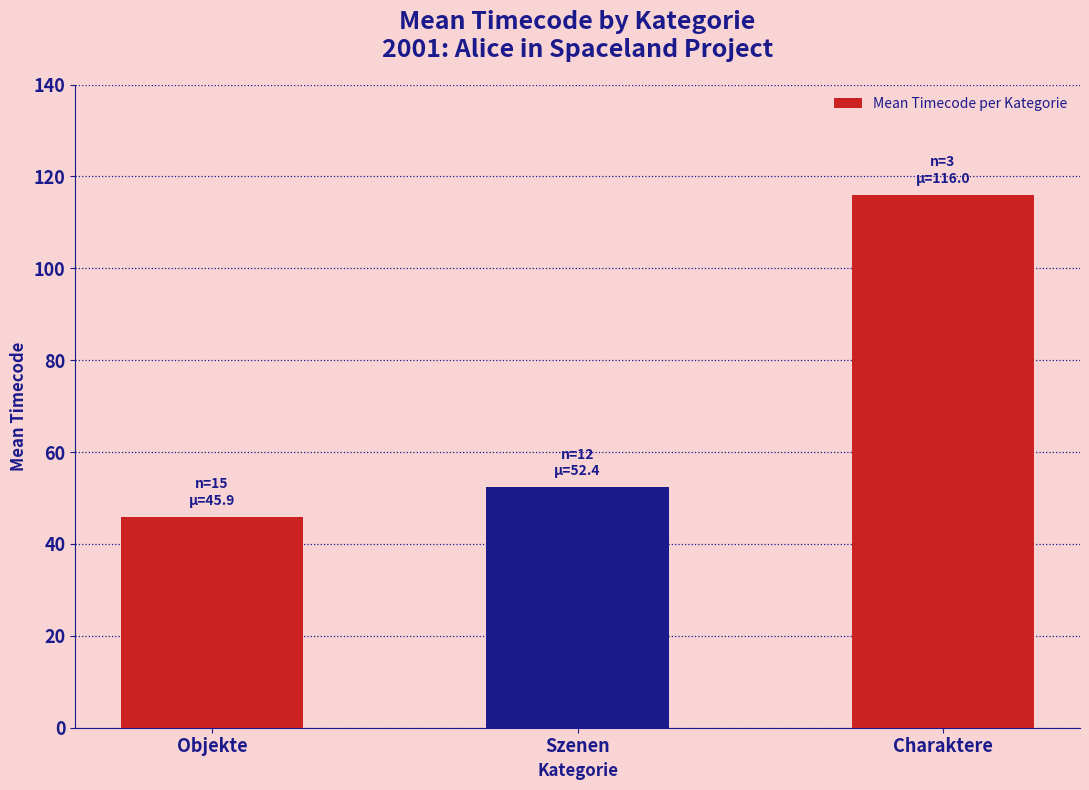

At which label is the value closest to 80?

Szenen